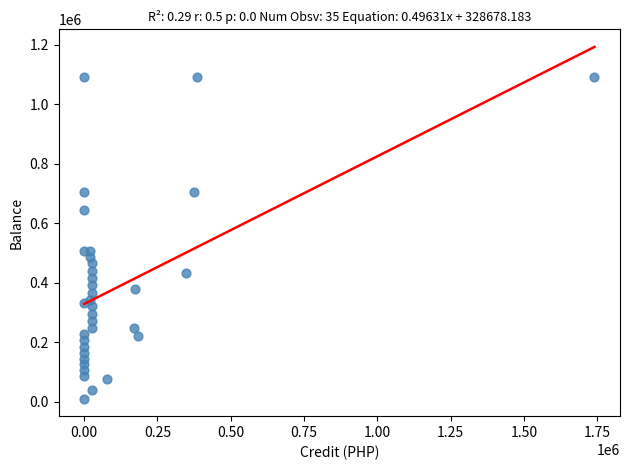

What is the range of X values (max minus min)?

1740000.0